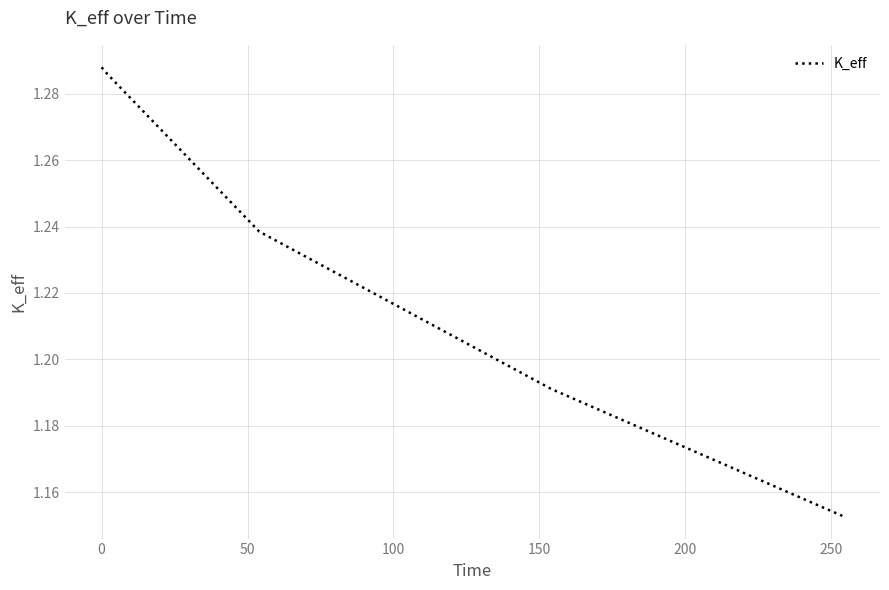

Is this an area chart (filled region under the line)?

No